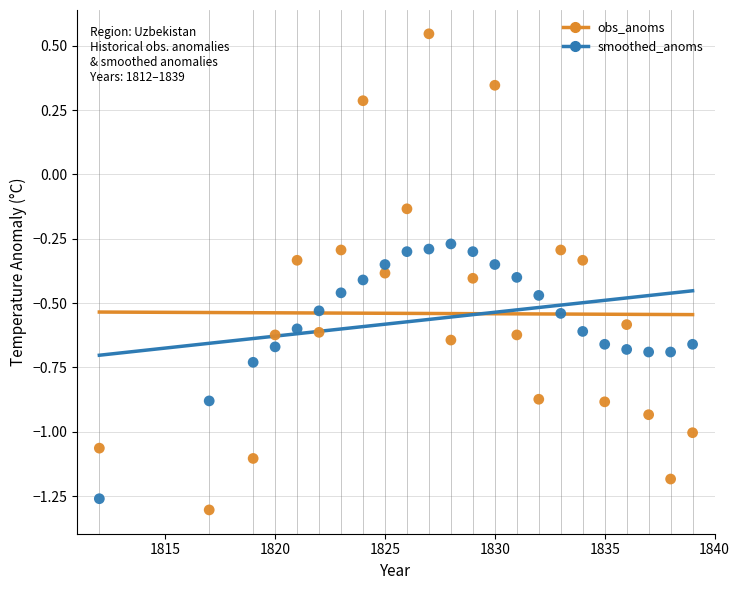

Which series has the largest Y range (max minus min)?

obs_anoms